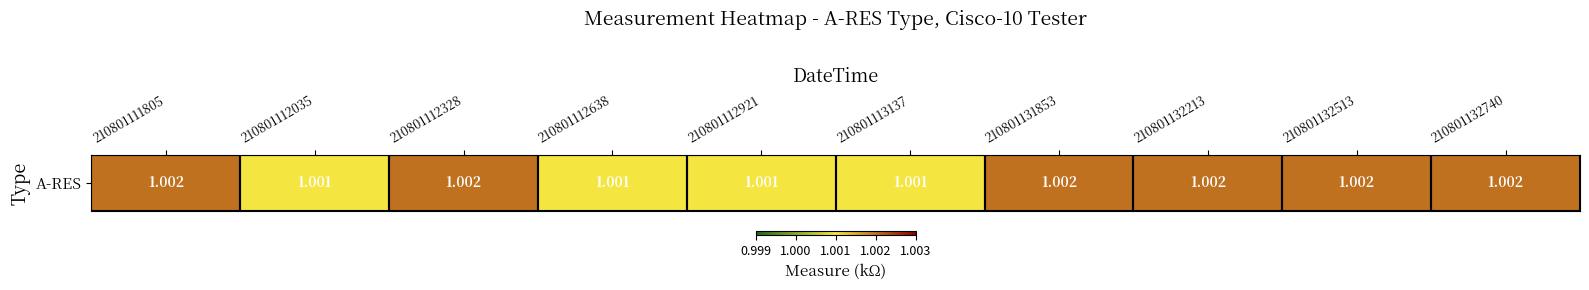

Rank the categories by value from highest to lowest.

210801111805, 210801112328, 210801131853, 210801132213, 210801132513, 210801132740, 210801112035, 210801112638, 210801112921, 210801113137